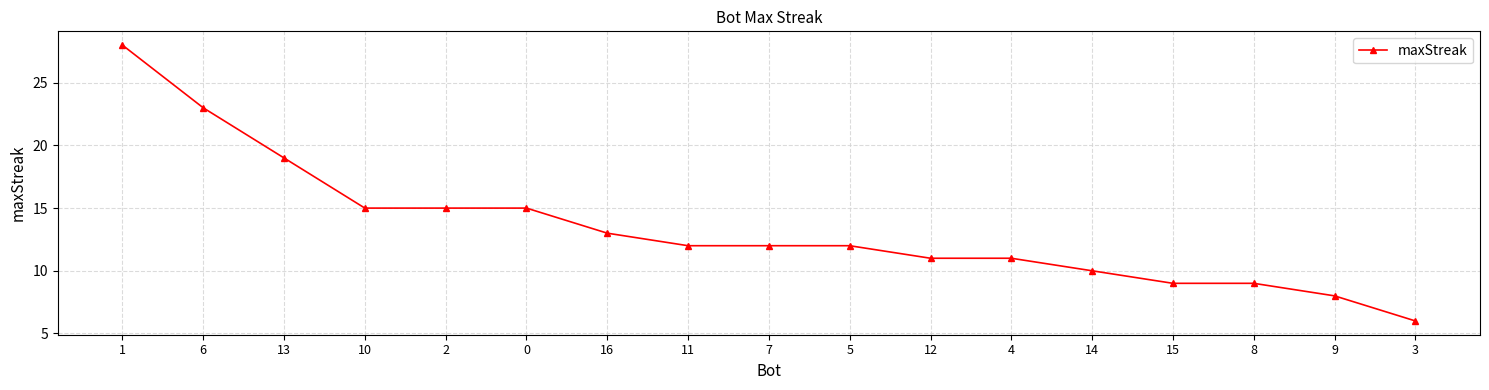

Reading left to right, transcribe all the data shown in this chart.

1=28	6=23	13=19	10=15	2=15	0=15	16=13	11=12	7=12	5=12	12=11	4=11	14=10	15=9	8=9	9=8	3=6